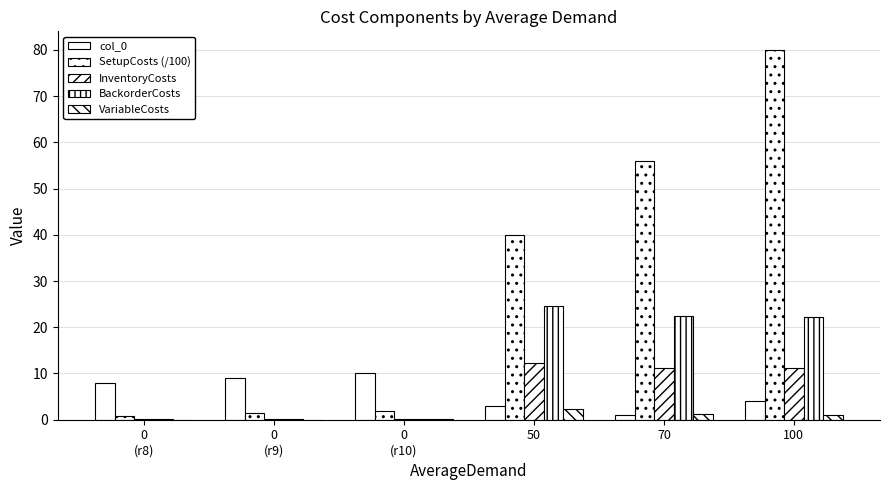

What is the value of the InventoryCosts bar at the 4th from the left?

12.3